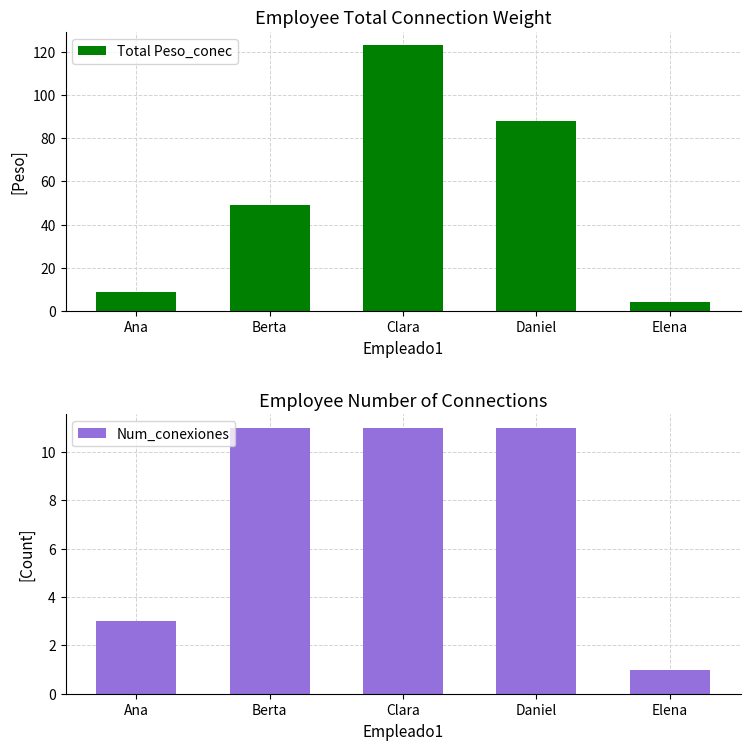

At how many categories does at least one series exceed 31?

3